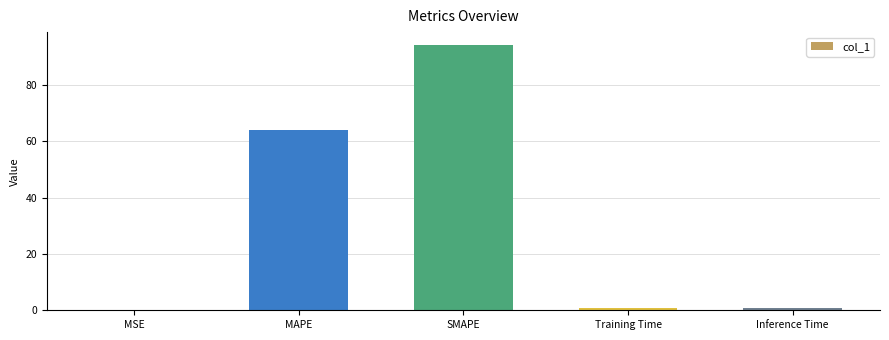

Count the number of data series in this chart.

1